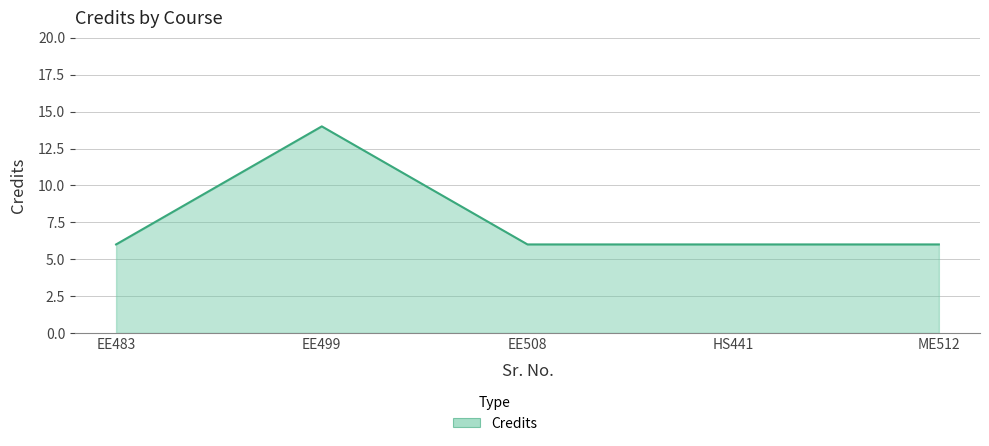

What position from the left is EE483?

1